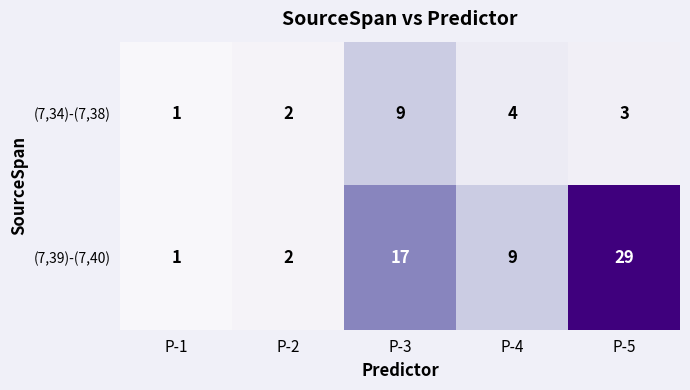

The value of (7,34)-(7,38) at P-4 is 6. True or false?

False